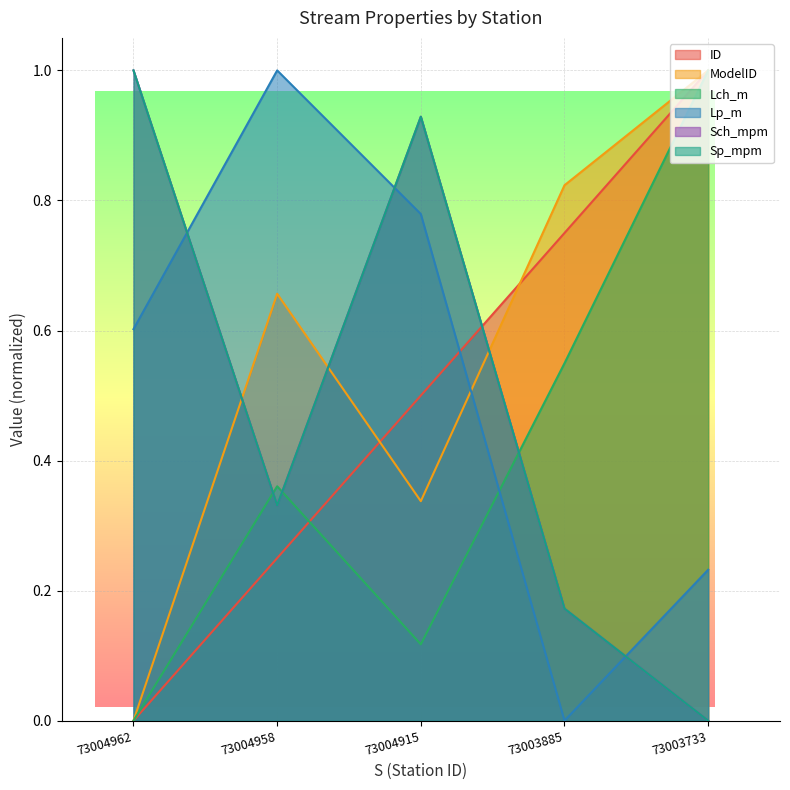

Which label corresponds to the largest value in the chart?

73003733